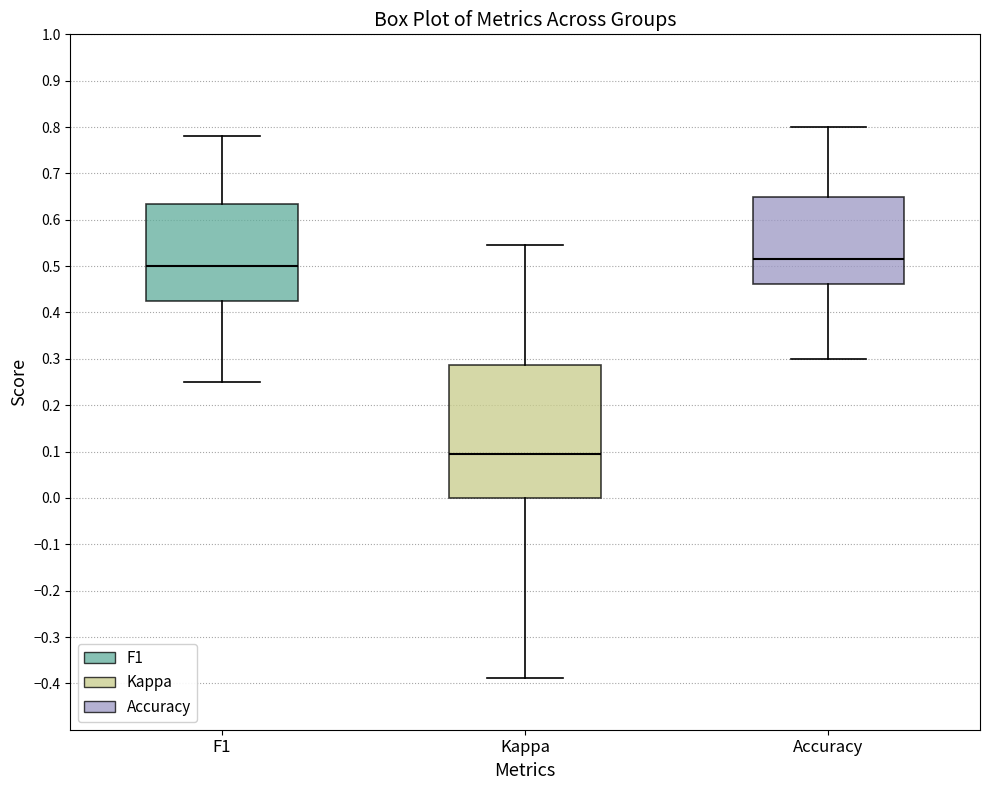

Comparing the boxes themselves (not the whiskers), which one is the tallest?

Kappa